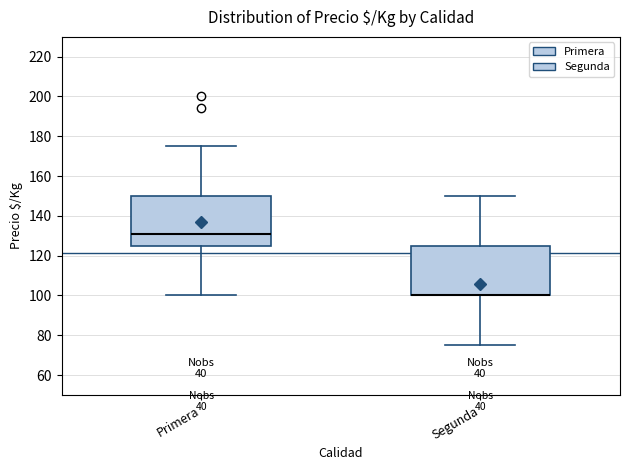

Reading left to right, transcribe this box plot: for each box, give where its median line is, the range the box spans, and where its two whiskers end, as read against the y-axis. The values are not printed on the chart, so give them approximately, as read against the axis.

Primera: median 132, box 126 to 150, whiskers 100 to 176
Segunda: median 100 (drawn on the box's lower edge), box 100 to 126, whiskers 76 to 150